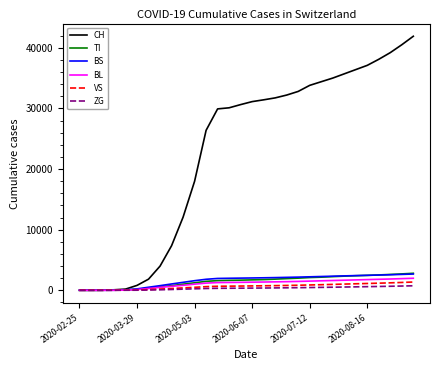

What is the average value of the CH series?

23089